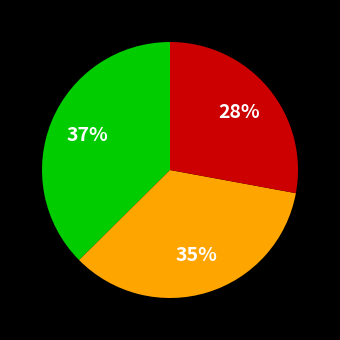

To the nearest percent, what is the average slice percentage?

33%